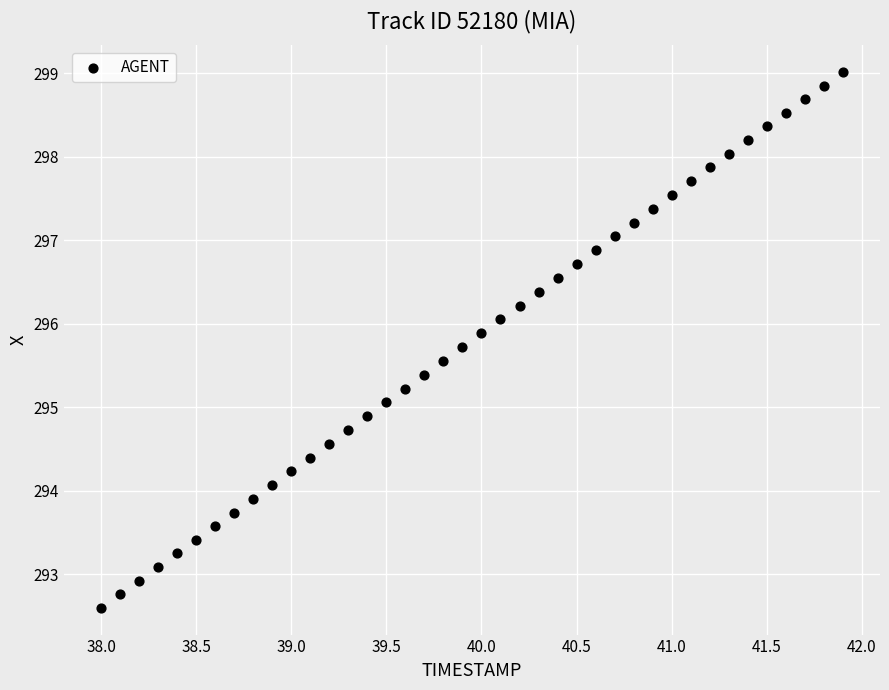

What is the range of X values (max minus min)?

3.9